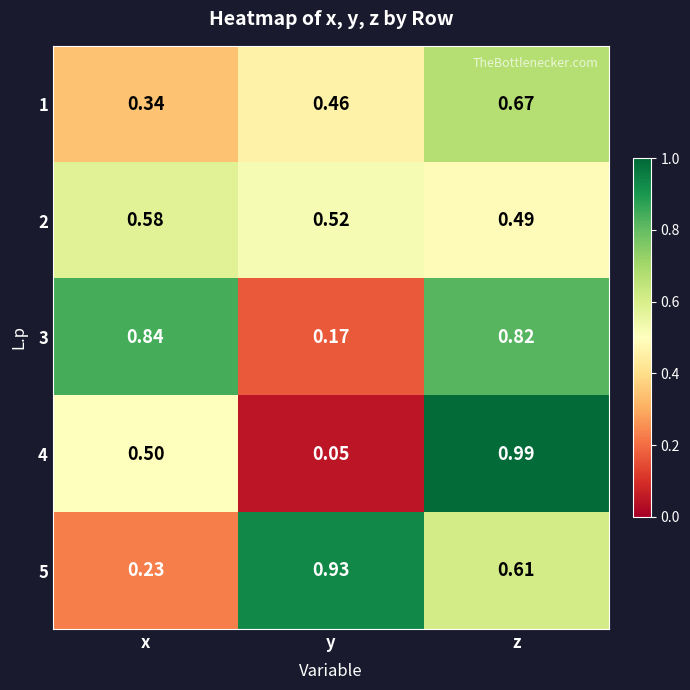

Rank the series by their maximum value, from highest to lowest.

4, 5, 3, 1, 2